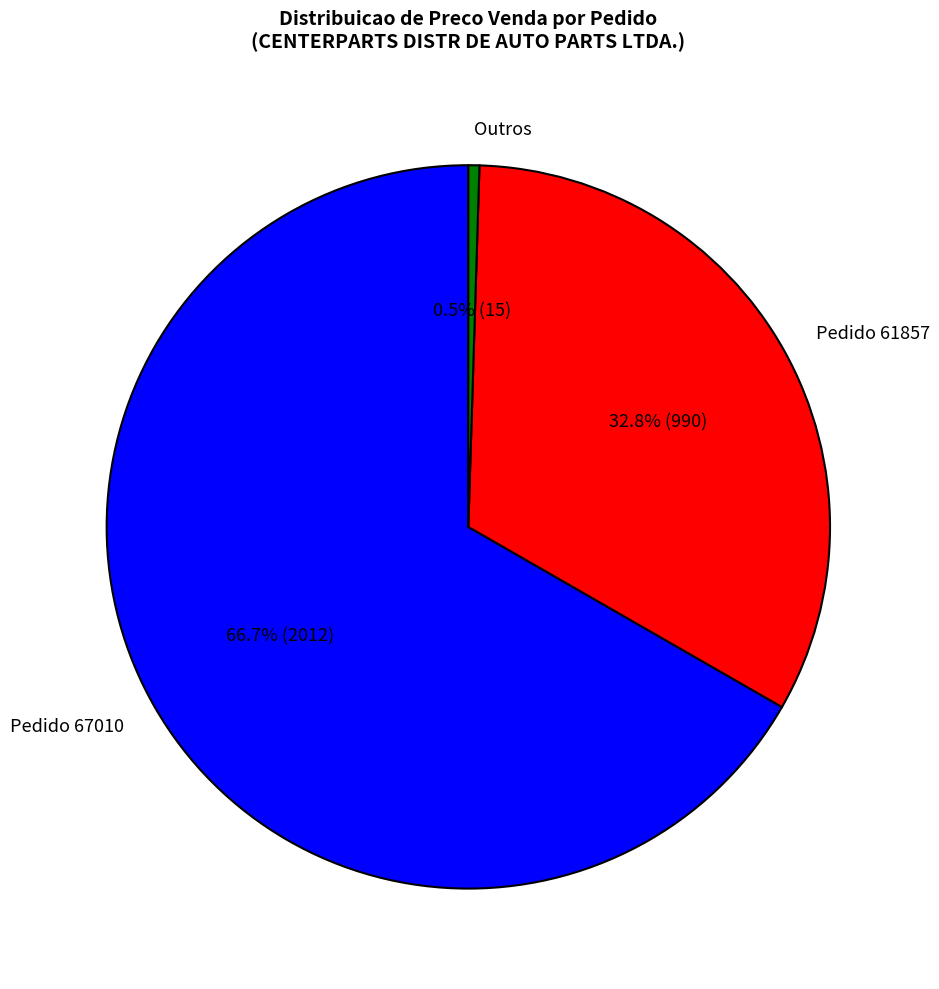

Does any single category account for the majority?

Yes